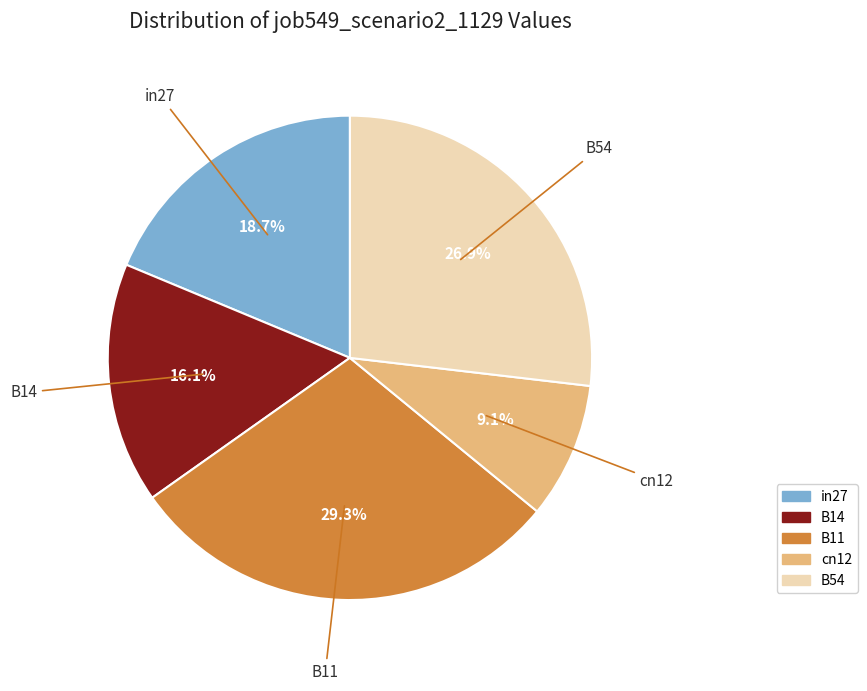

Count the number of slices in the pie.

5